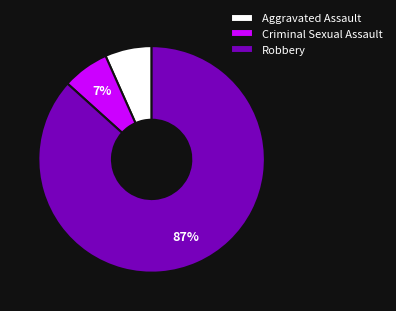

What percentage is the Aggravated Assault slice, to the nearest percent?

7%